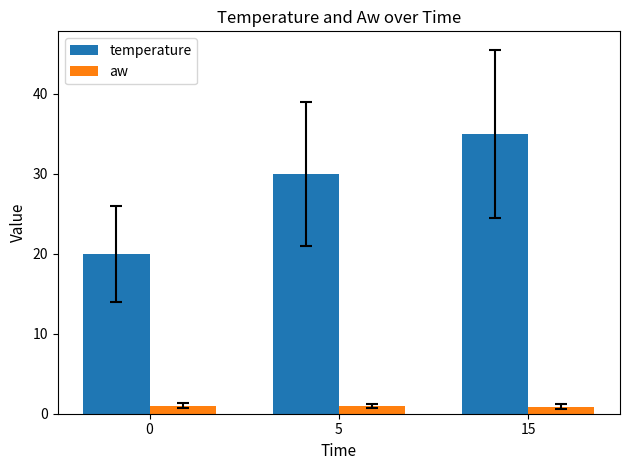

The temperature series shows 23.2 at 15. True or false?

False